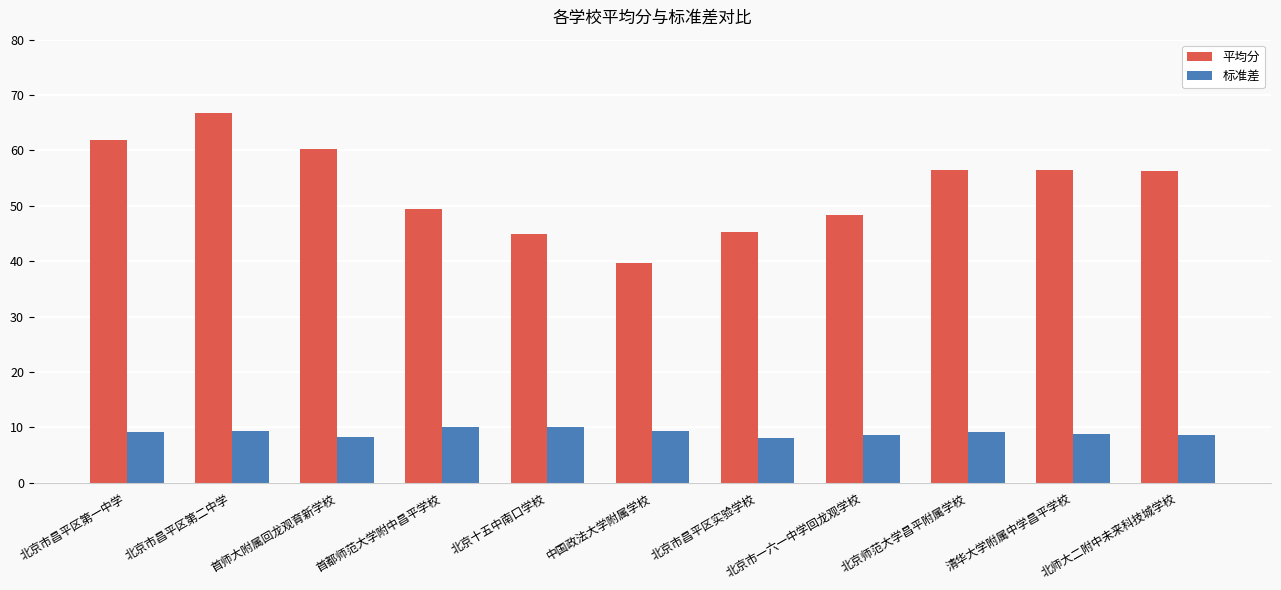

What is the minimum value shown in the chart?

8.1